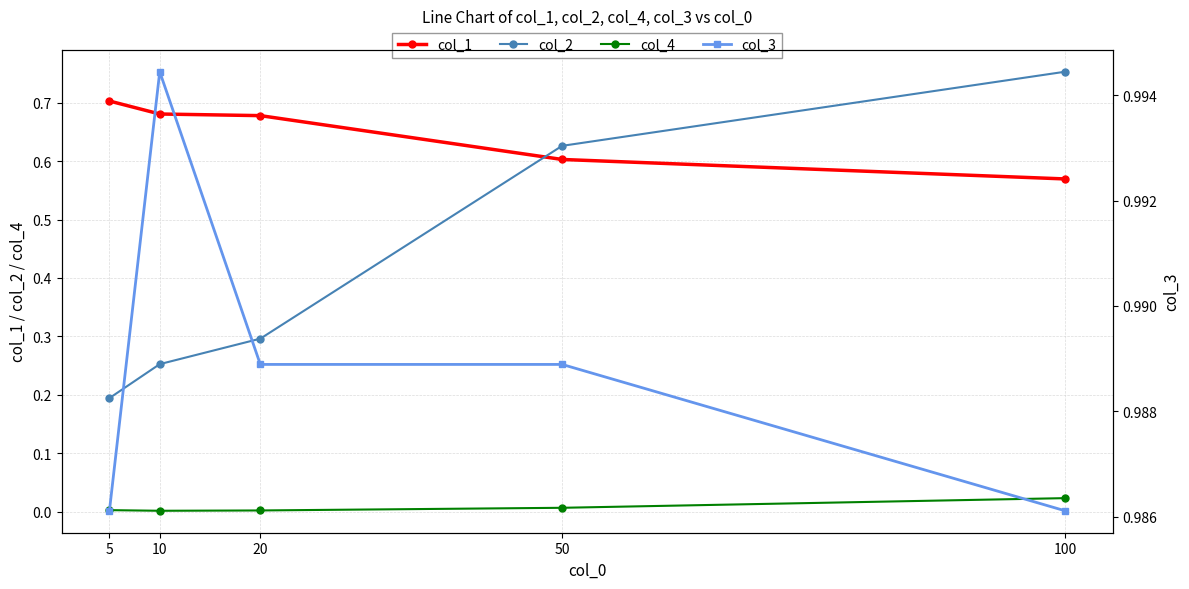

Which category has the lowest value in the col_1 series?

100